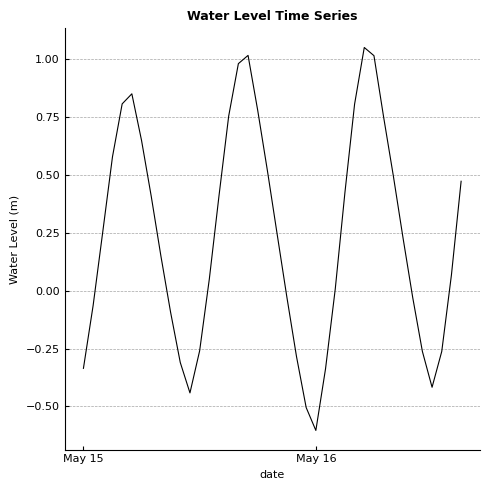

What is the difference between the maximum and minimum values?

1.7